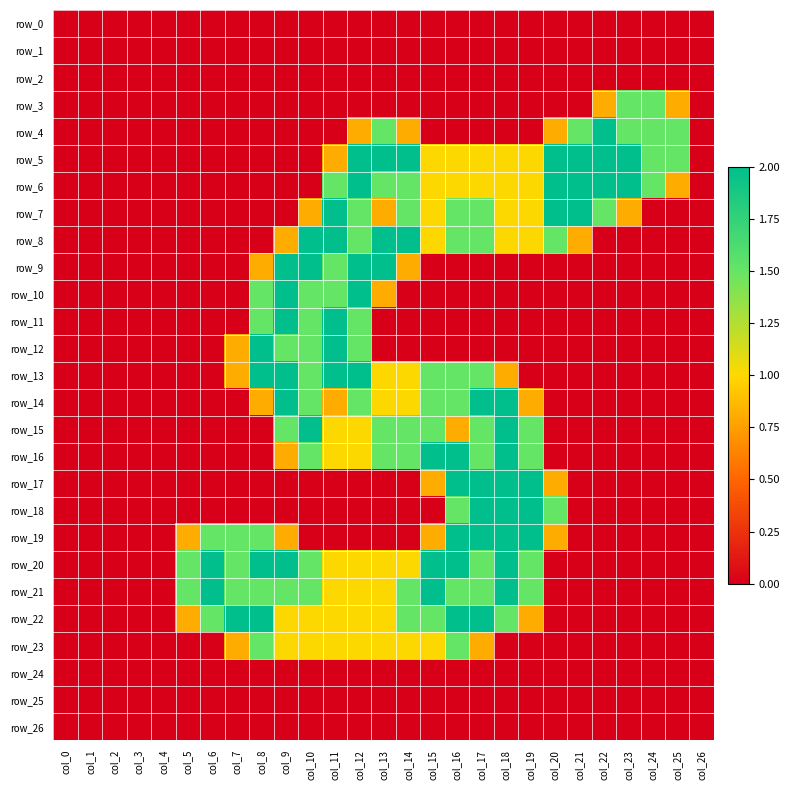

True or false: row_4 has a value of 0.8 at col_21.

False